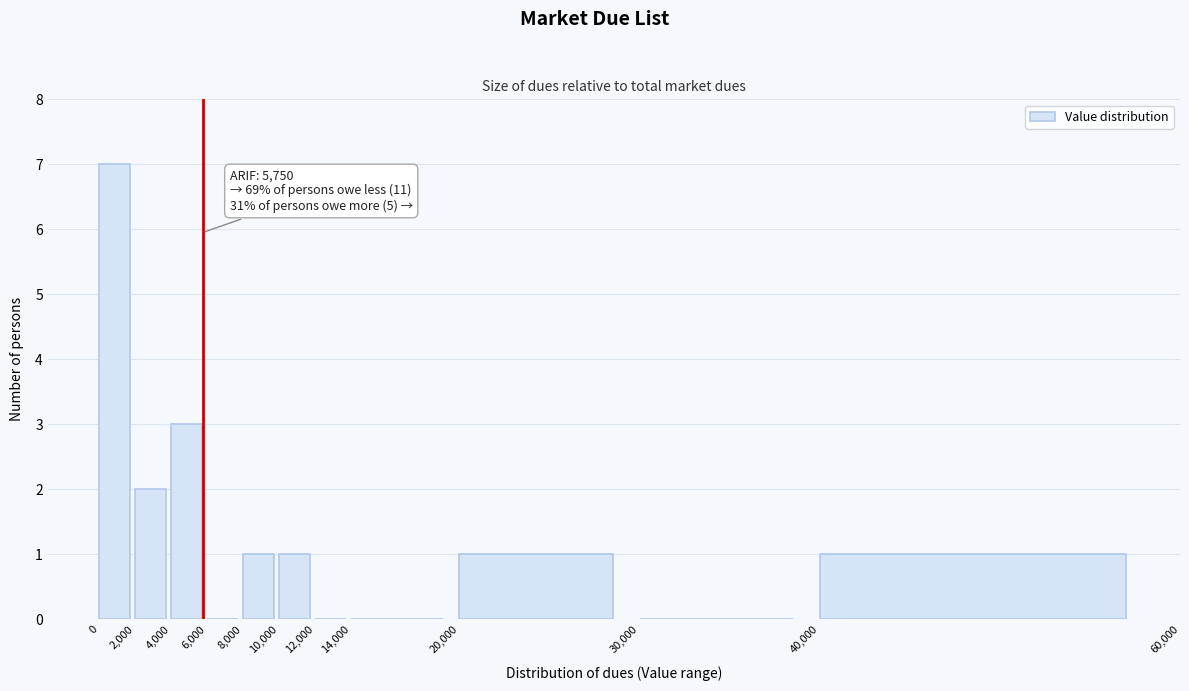

Over which range of the x-axis is the bar tallest?

0 to 2,000